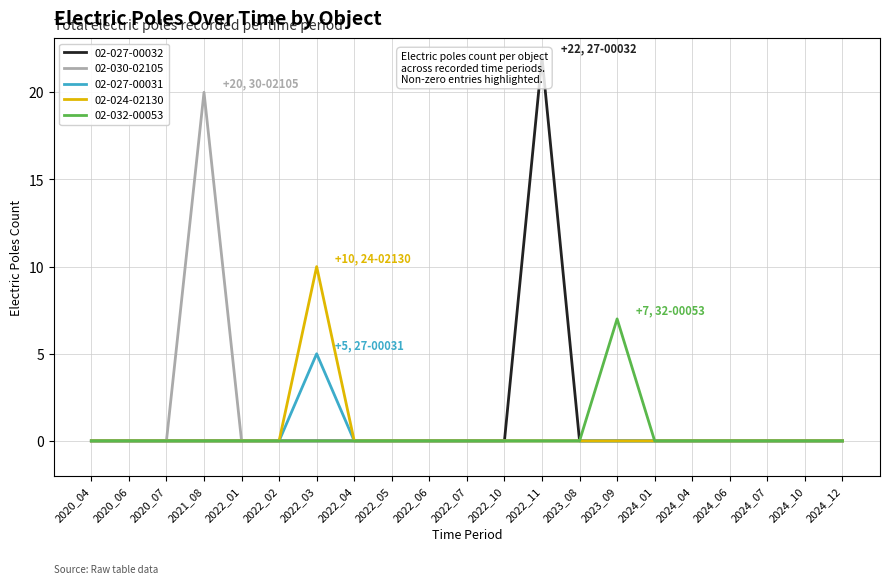

What is the average value of the 02-027-00032 series?

1